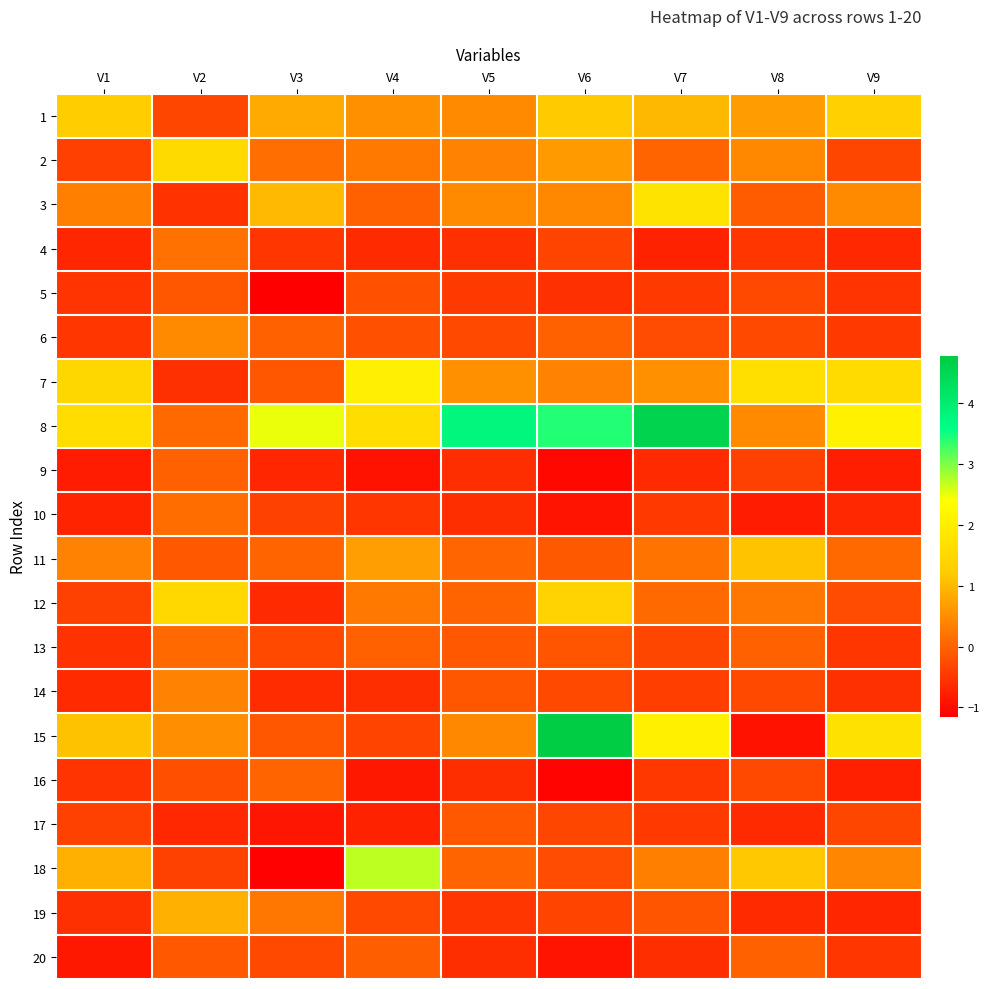

Reading left to right, list all the values displayed in this chart.

1: V1=1.2	V2=-0.3	V3=0.8	V4=0.5	V5=0.5	V6=1.2	V7=1.0	V8=0.7	V9=1.3
2: V1=-0.4	V2=1.5	V3=0.1	V4=0.3	V5=0.4	V6=0.6	V7=0.0	V8=0.4	V9=-0.3
3: V1=0.3	V2=-0.6	V3=1.0	V4=-0.0	V5=0.4	V6=0.4	V7=1.7	V8=-0.1	V9=0.5
4: V1=-0.7	V2=0.2	V3=-0.5	V4=-0.7	V5=-0.6	V6=-0.4	V7=-0.8	V8=-0.5	V9=-0.7
5: V1=-0.5	V2=-0.1	V3=-1.2	V4=-0.2	V5=-0.5	V6=-0.6	V7=-0.5	V8=-0.3	V9=-0.5
6: V1=-0.5	V2=0.5	V3=0.0	V4=-0.2	V5=-0.3	V6=-0.0	V7=-0.3	V8=-0.3	V9=-0.5
7: V1=1.5	V2=-0.6	V3=-0.1	V4=2.0	V5=0.5	V6=0.4	V7=0.5	V8=1.7	V9=1.6
8: V1=1.6	V2=0.1	V3=2.5	V4=1.6	V5=3.8	V6=3.4	V7=4.6	V8=0.5	V9=2.1
9: V1=-0.8	V2=-0.0	V3=-0.7	V4=-0.9	V5=-0.6	V6=-1.0	V7=-0.7	V8=-0.4	V9=-0.8
10: V1=-0.7	V2=0.1	V3=-0.4	V4=-0.5	V5=-0.6	V6=-0.9	V7=-0.5	V8=-0.8	V9=-0.7
11: V1=0.4	V2=-0.1	V3=0.0	V4=0.7	V5=0.0	V6=-0.1	V7=0.2	V8=1.1	V9=0.1
12: V1=-0.4	V2=1.5	V3=-0.7	V4=0.2	V5=0.0	V6=1.4	V7=0.1	V8=0.2	V9=-0.3
13: V1=-0.6	V2=0.1	V3=-0.3	V4=-0.0	V5=-0.1	V6=-0.2	V7=-0.3	V8=-0.0	V9=-0.5
14: V1=-0.6	V2=0.4	V3=-0.6	V4=-0.6	V5=-0.2	V6=-0.3	V7=-0.4	V8=-0.3	V9=-0.6
15: V1=1.1	V2=0.5	V3=-0.1	V4=-0.3	V5=0.4	V6=4.8	V7=2.1	V8=-0.9	V9=1.7
16: V1=-0.5	V2=-0.2	V3=0.0	V4=-0.9	V5=-0.6	V6=-1.1	V7=-0.5	V8=-0.3	V9=-0.8
17: V1=-0.4	V2=-0.7	V3=-0.9	V4=-0.7	V5=-0.1	V6=-0.3	V7=-0.5	V8=-0.7	V9=-0.3
18: V1=0.9	V2=-0.4	V3=-1.1	V4=2.7	V5=0.0	V6=-0.3	V7=0.3	V8=1.2	V9=0.4
19: V1=-0.6	V2=0.9	V3=0.2	V4=-0.3	V5=-0.5	V6=-0.3	V7=-0.2	V8=-0.6	V9=-0.7
20: V1=-0.9	V2=-0.1	V3=-0.3	V4=-0.1	V5=-0.6	V6=-0.9	V7=-0.6	V8=0.0	V9=-0.5